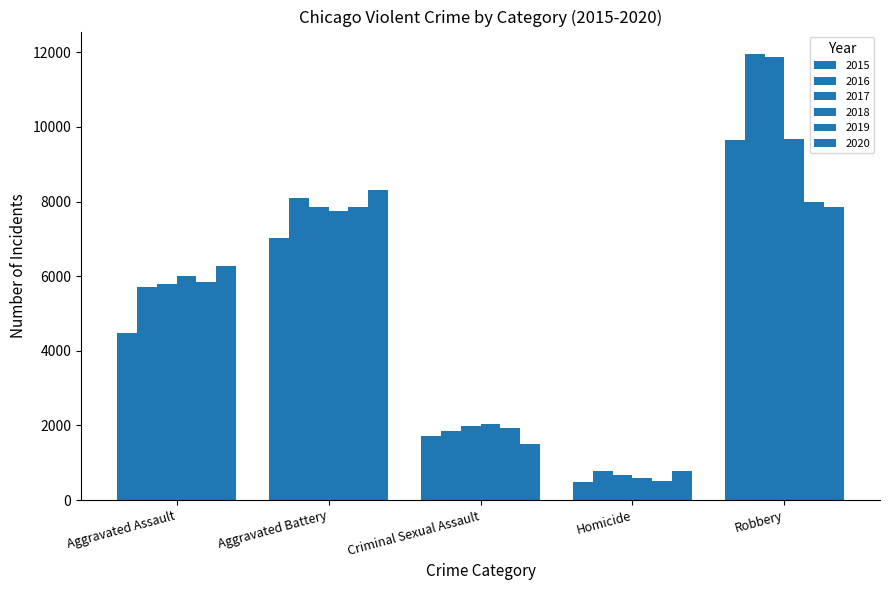

Does the chart contain stacked bars?

No